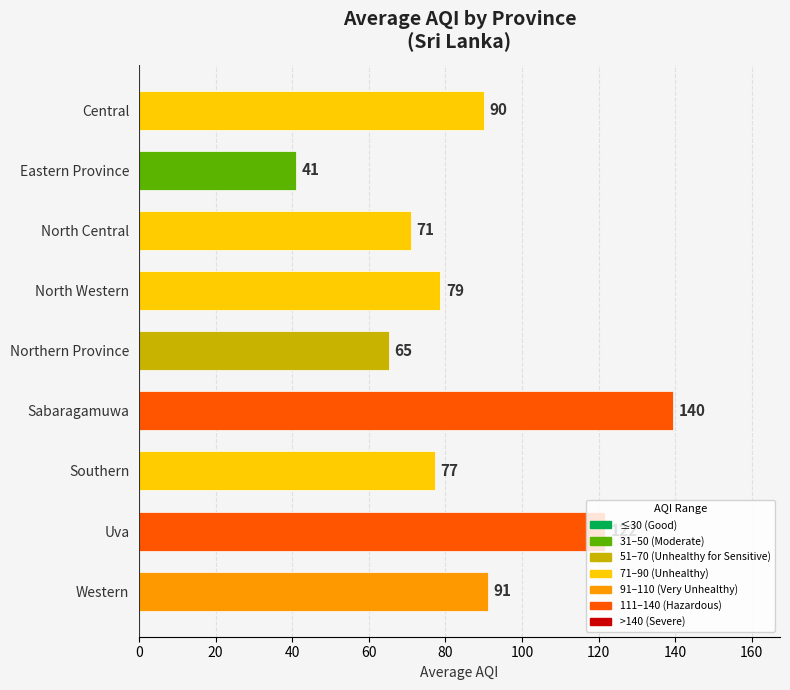

How many values are below 78?

4